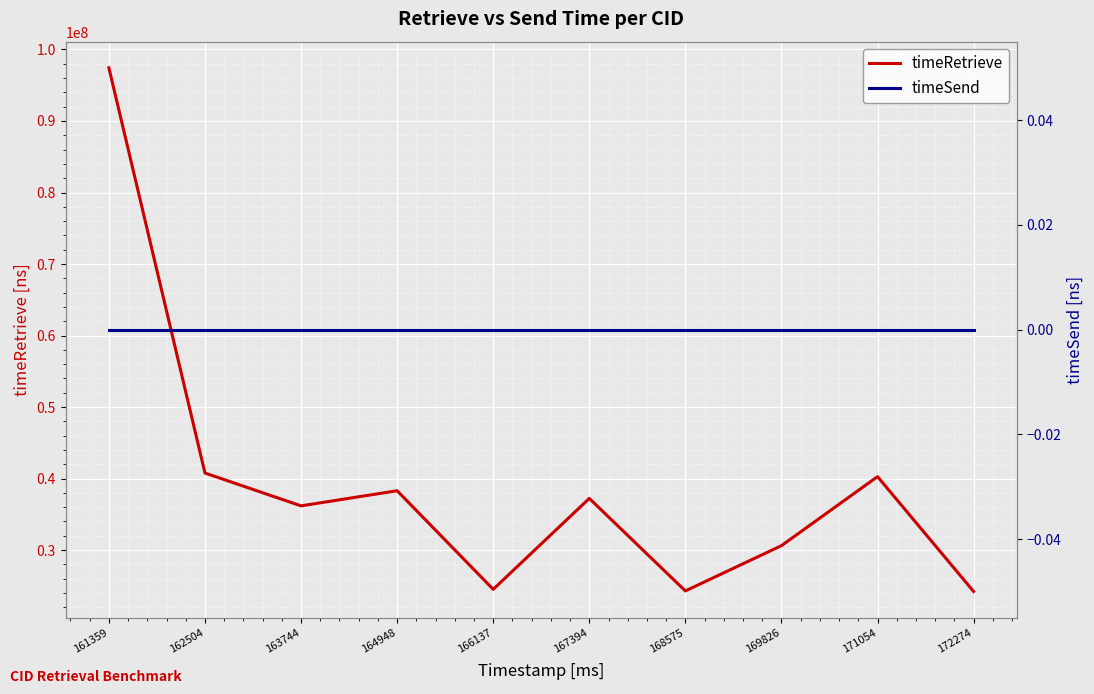

True or false: timeRetrieve has a value of 49228656 at 167394.

False